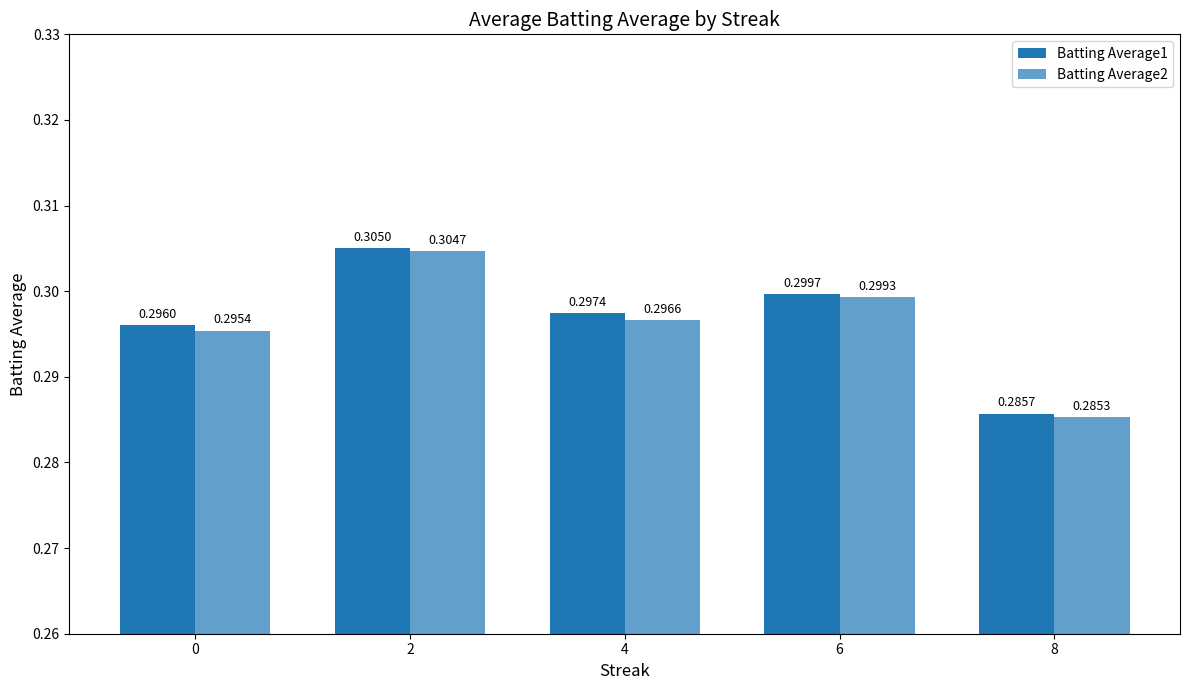

How many data points does each series have?

5